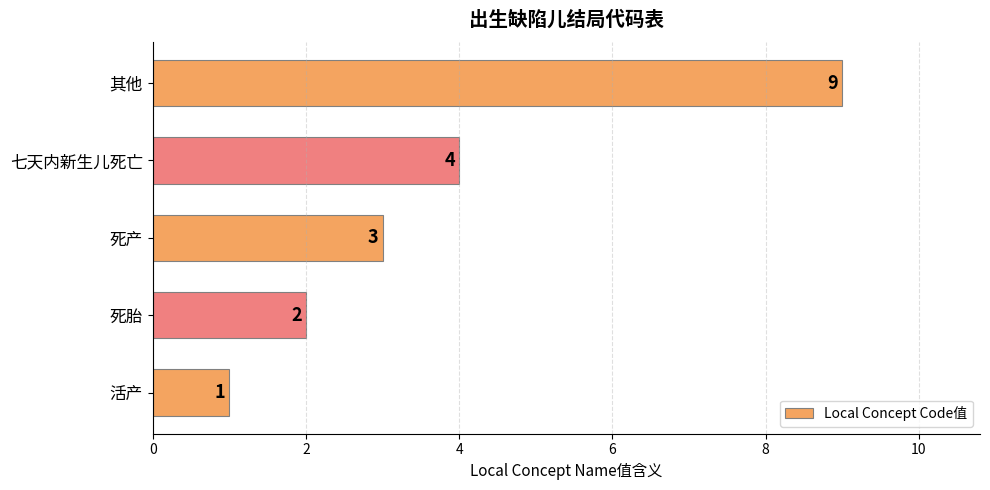

How many values are between 2 and 4?

3